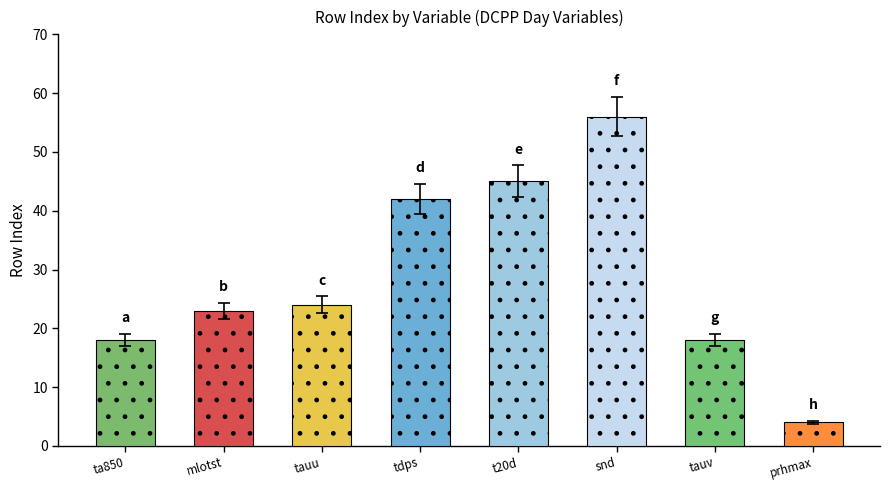

Between tdps and tauv, which is larger?

tdps